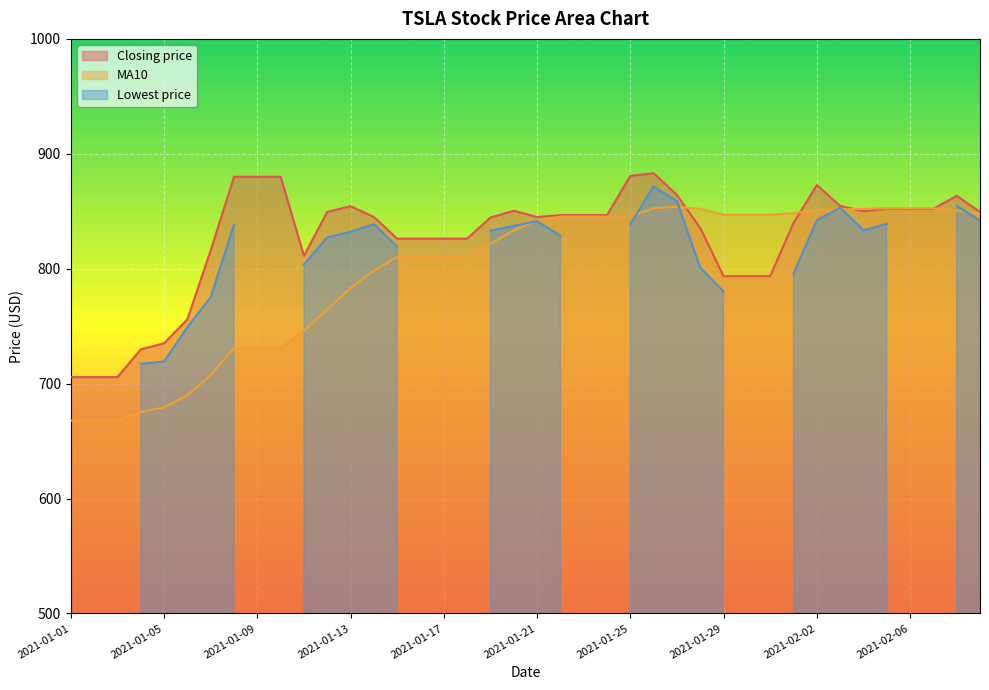

What is the difference between the Closing price values at 2021-01-03 and 2021-01-30?

87.9